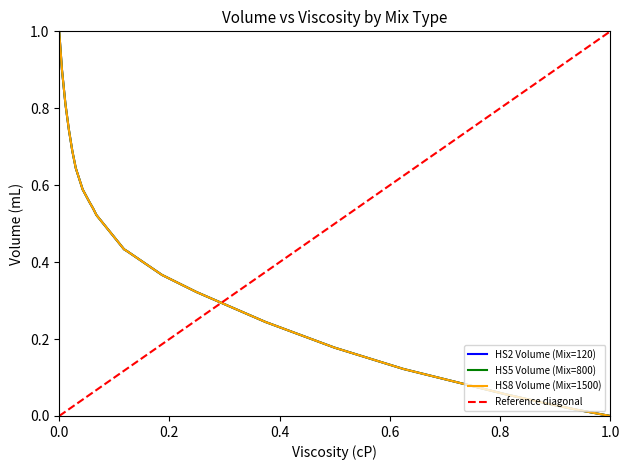

Reading left to right, transcribe all the data shown in this chart.

HS2 Volume (Mix=120): 1.0	0.9	0.8	0.7	0.7	0.6	0.6	0.6	0.6	0.6	0.5	0.5	0.5	0.5	0.5	0.5	0.5	0.5	0.4	0.4	0.4	0.4	0.3	0.3	0.2	0.2	0.2	0.1	0.1	0.1	0.1	0.1	0.0	0.0	0.0
HS5 Volume (Mix=800): 1.0	0.9	0.8	0.7	0.7	0.6	0.6	0.6	0.6	0.6	0.5	0.5	0.5	0.5	0.5	0.5	0.5	0.5	0.4	0.4	0.4	0.4	0.3	0.3	0.2	0.2	0.2	0.1	0.1	0.1	0.1	0.1	0.0	0.0	0.0
HS8 Volume (Mix=1500): 1.0	0.9	0.8	0.7	0.7	0.6	0.6	0.6	0.6	0.6	0.5	0.5	0.5	0.5	0.5	0.5	0.5	0.5	0.4	0.4	0.4	0.4	0.3	0.3	0.2	0.2	0.2	0.1	0.1	0.1	0.1	0.1	0.0	0.0	0.0